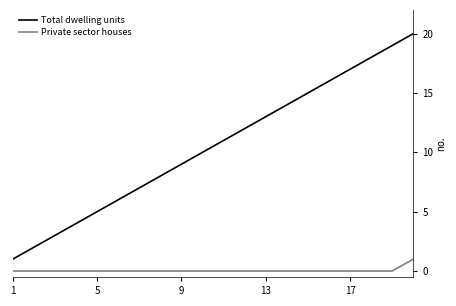

True or false: Private sector houses and Total dwelling units intersect in this chart.

False